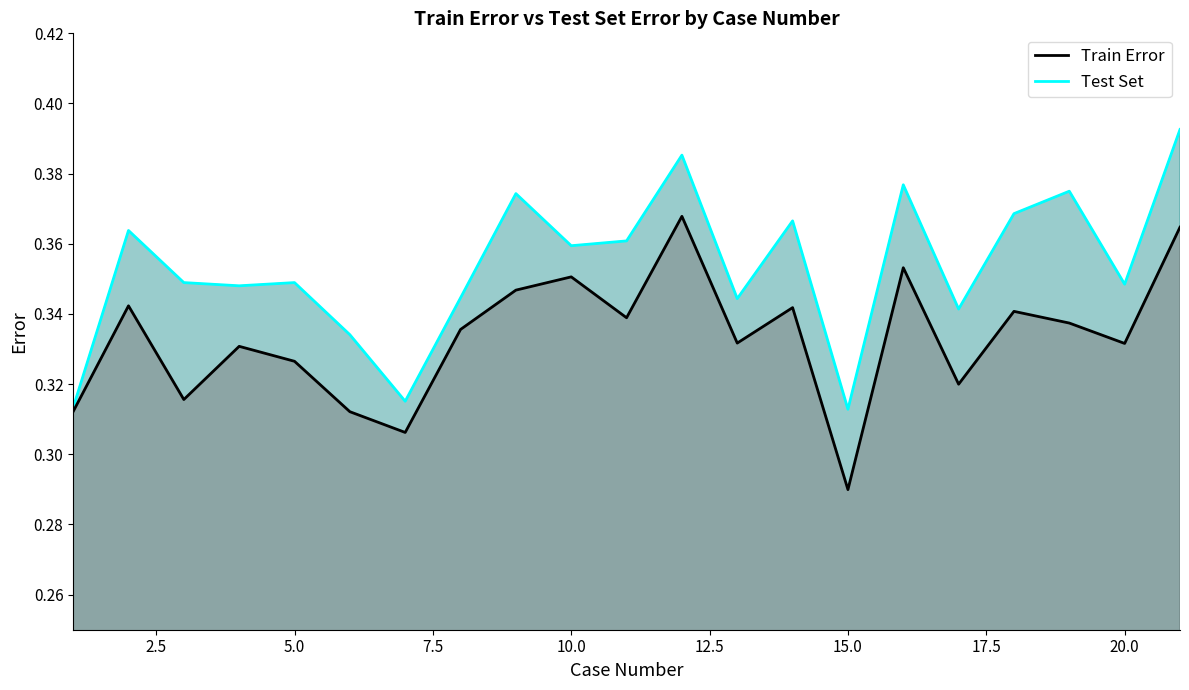

Where is Test Set nearest to the value 0?

15